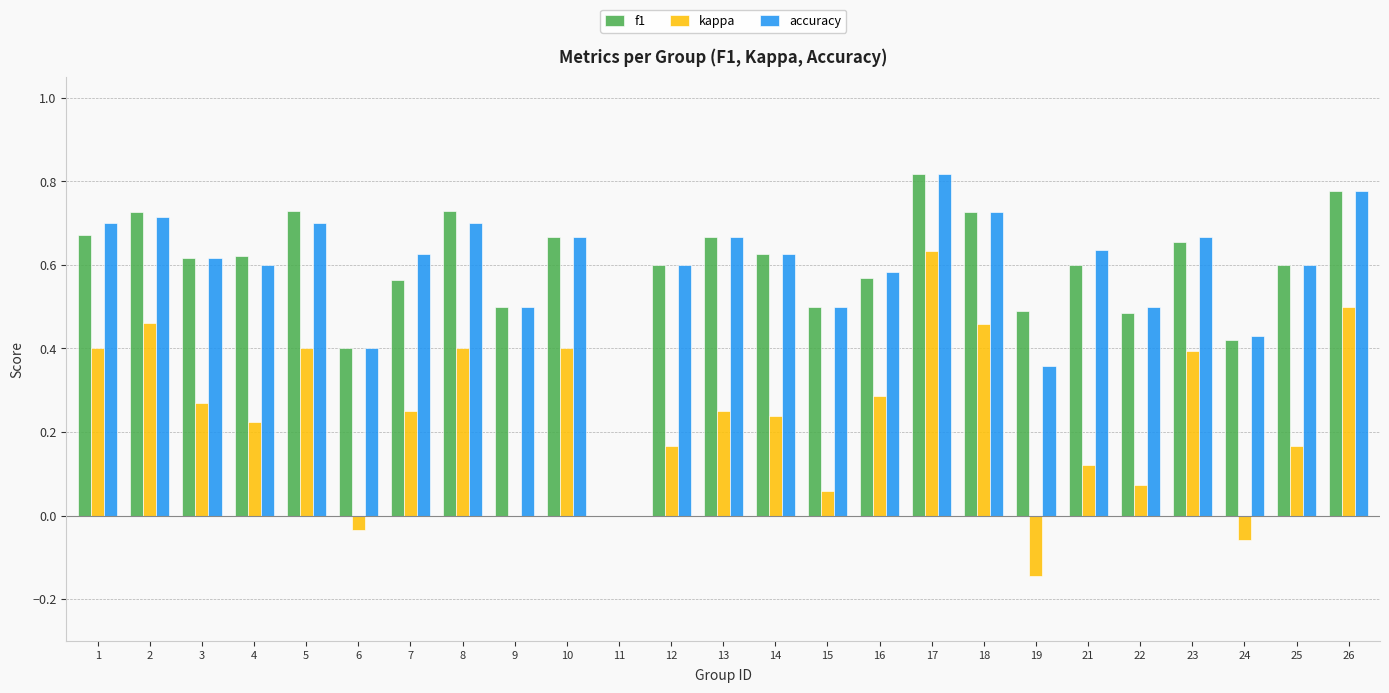

Is the value of kappa at 14 greater than the value of accuracy at 19?

No